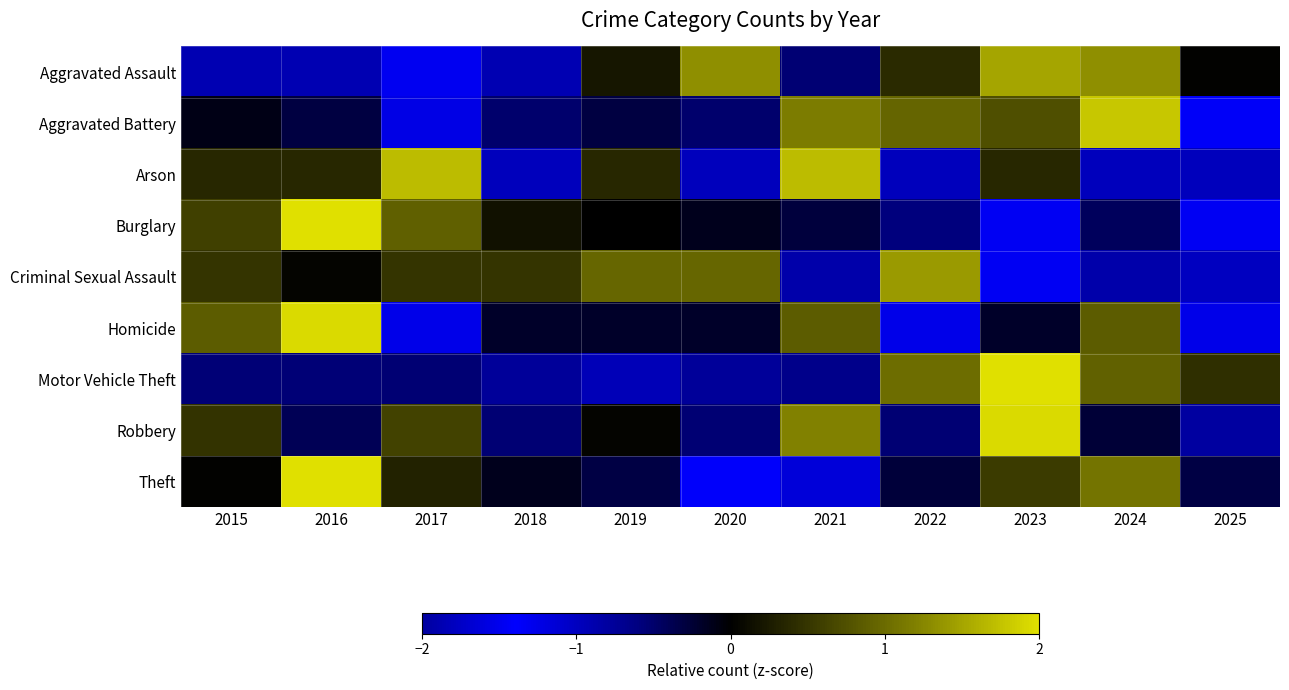

How many data points does each series have?

11